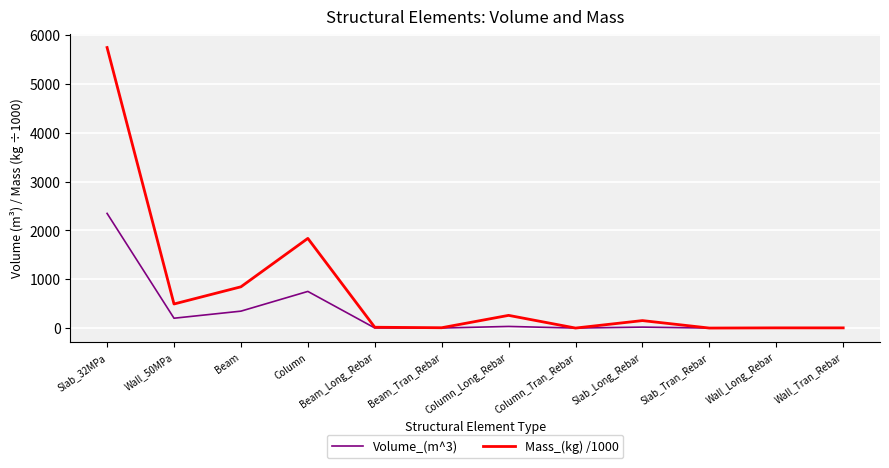

The Volume_(m^3) series shows 0.0 at Column_Tran_Rebar. True or false?

True